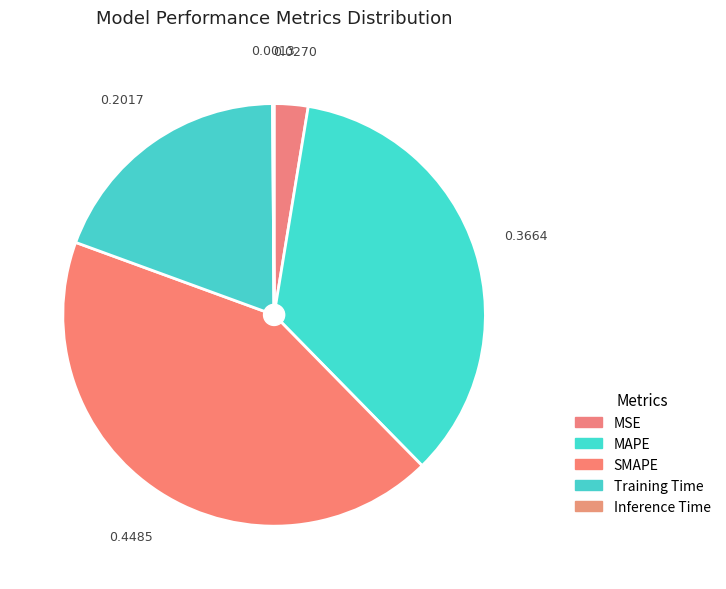

What is the largest slice in the pie chart?

SMAPE